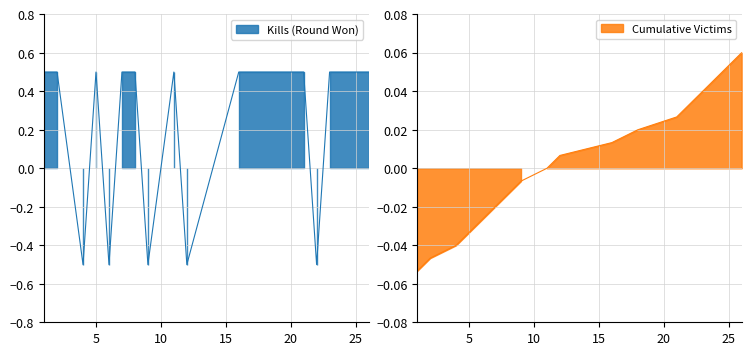

Which series has the largest total across all categories?

Kills (Round Won)